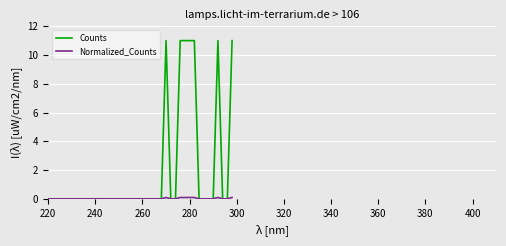

Which series has the widest spread of values?

Counts